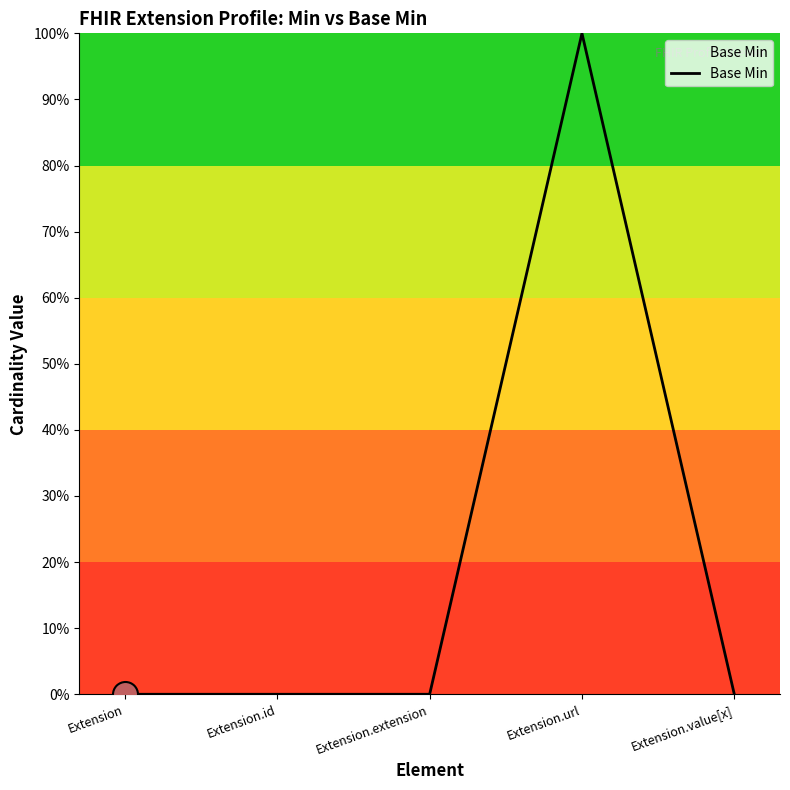

Is this an area chart (filled region under the line)?

Yes